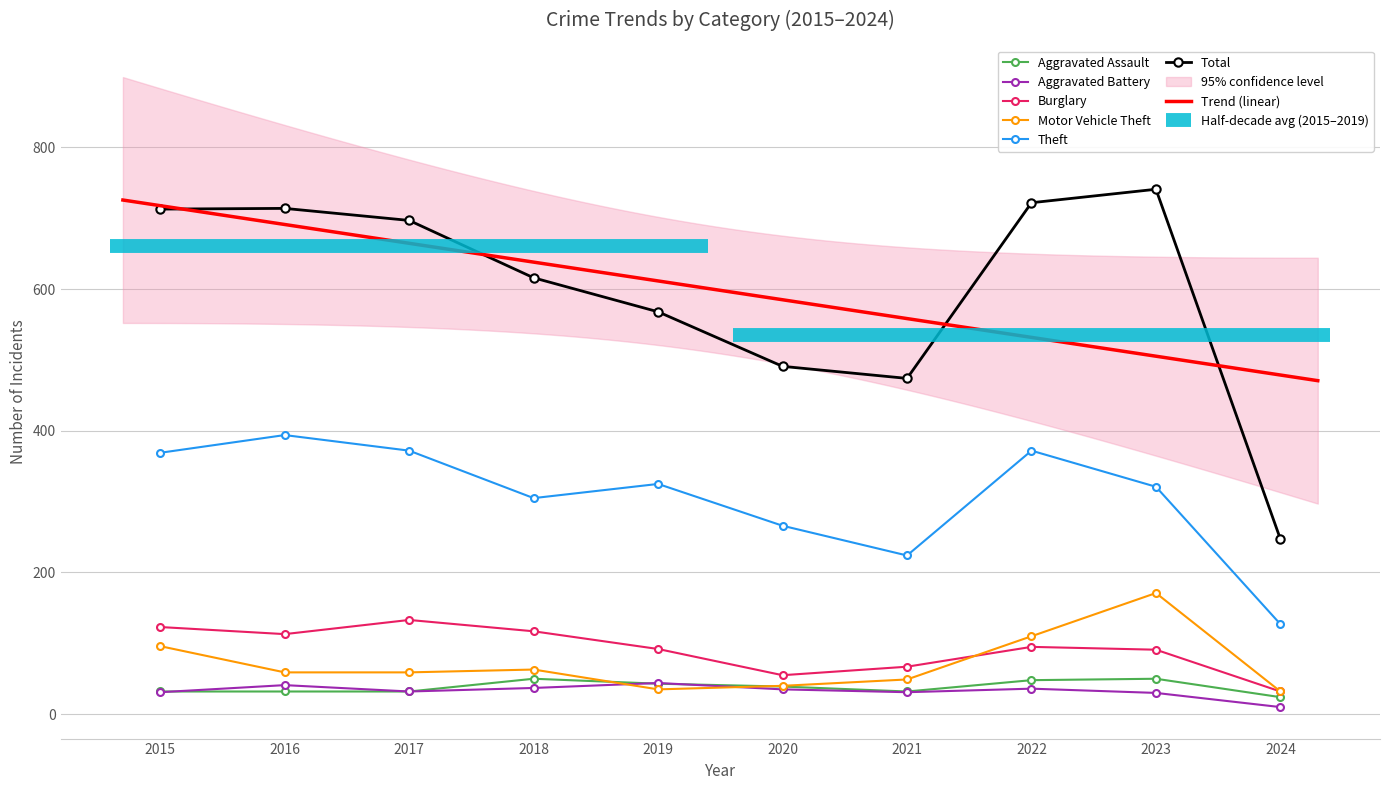

The Theft series shows 668 at 2016. True or false?

False